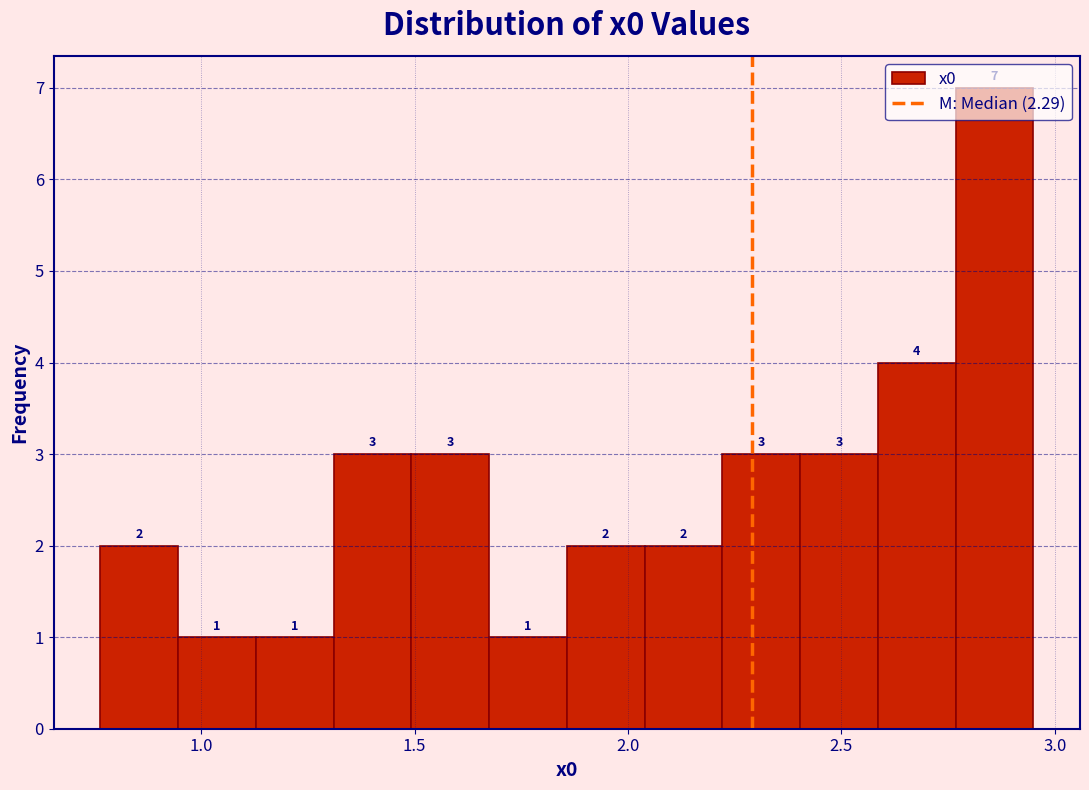

Around what value on the x-axis is the tallest bar? Give the approximate position of its centre, as read against the axis.

2.85